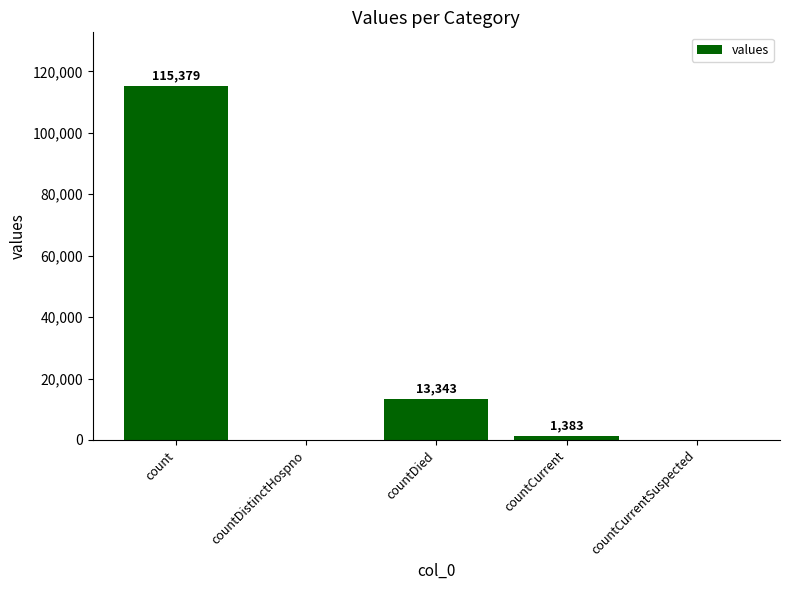

What is the sum of all values?

130105